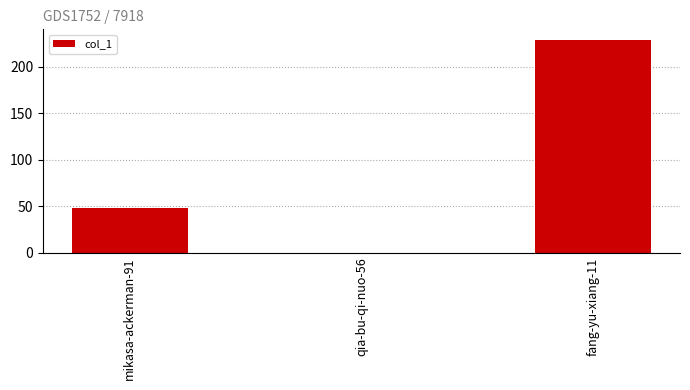

Are the bars grouped side by side (vs. stacked)?

No